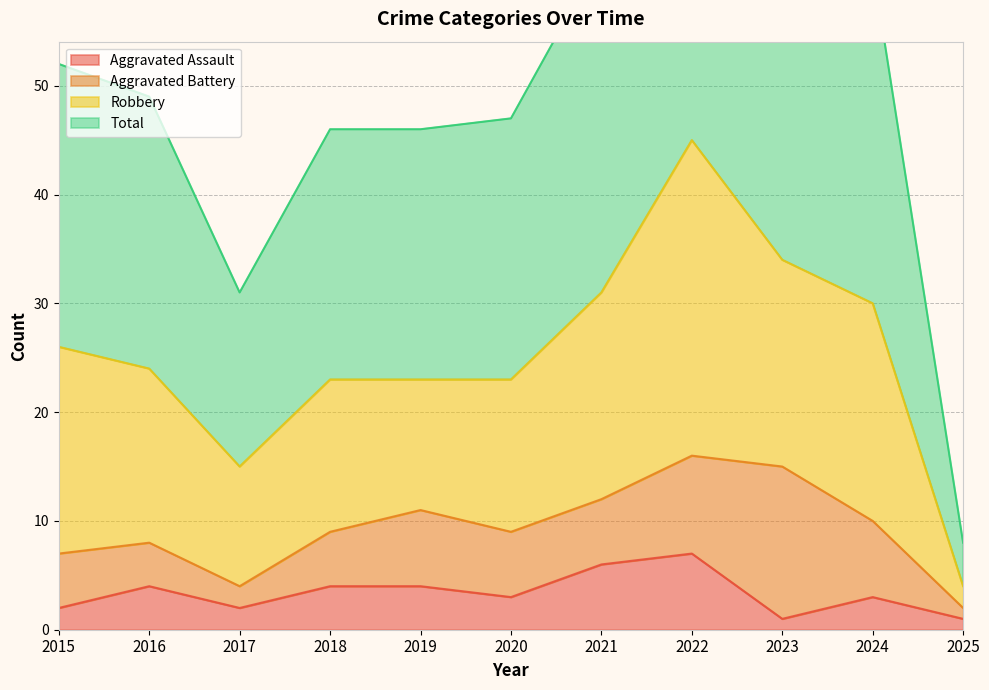

The Aggravated Assault series shows 2 at 2015. True or false?

True